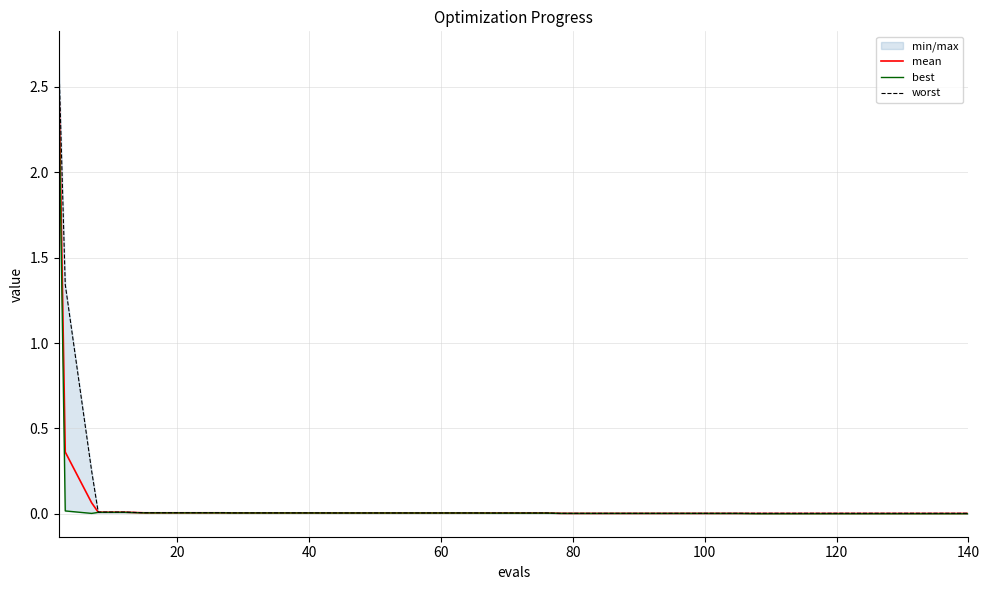

Between 60 and 100, which series saw the biggest shift?

worst